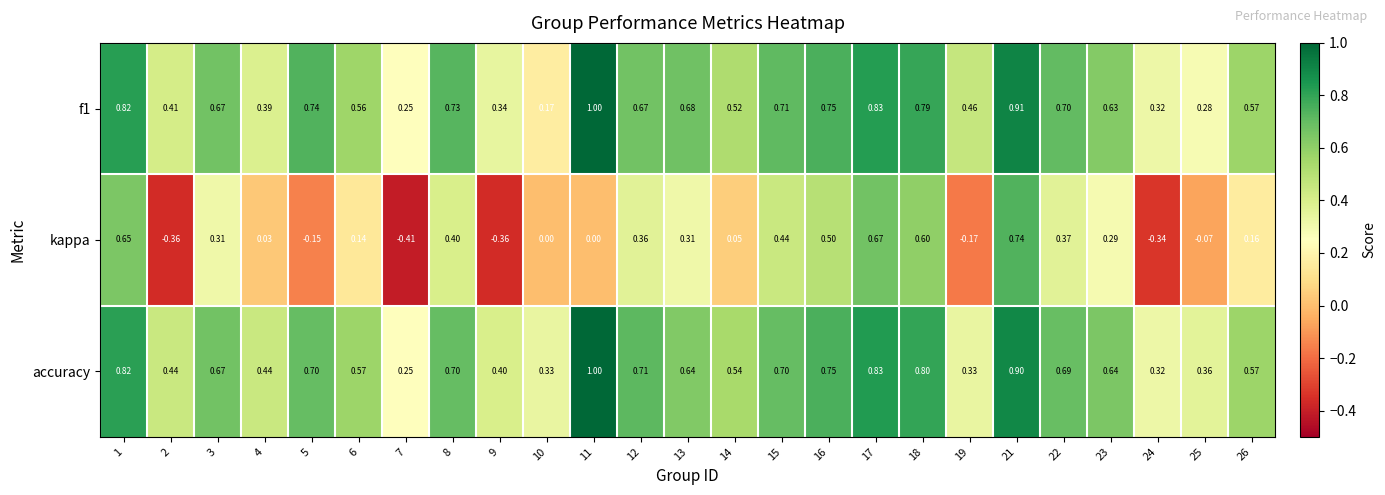

Which series has the widest spread of values?

kappa